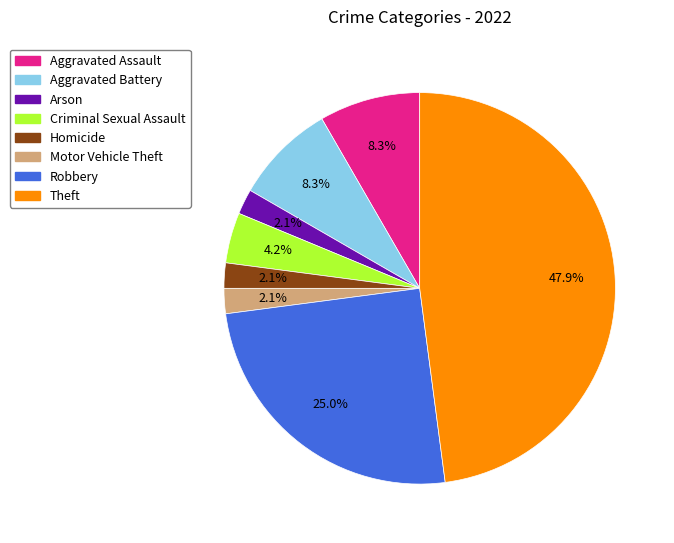

To the nearest percent, what percentage of the pie is Aggravated Battery?

8%